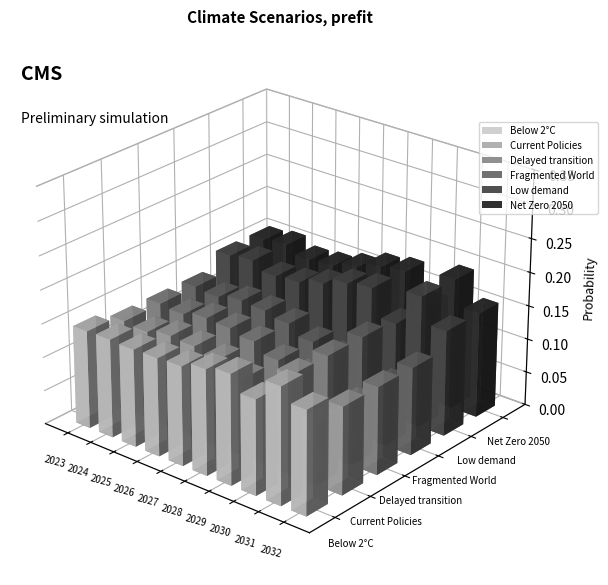

At which category does the chart reach its peak across all series?

2031